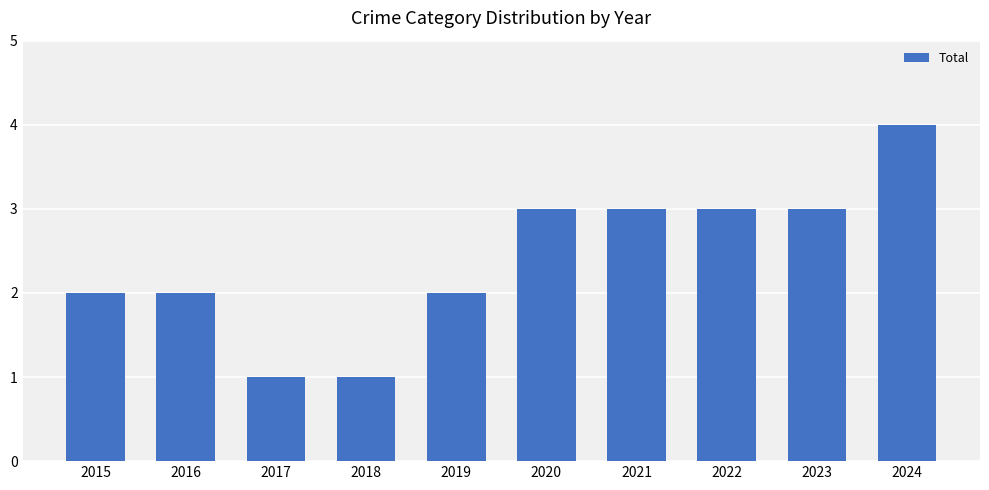

Which category has the highest value across all series?

2024